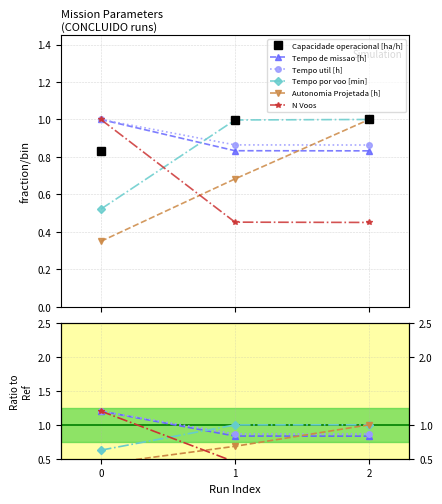

Is it true that N Voos equals 1.2 at 0?

True